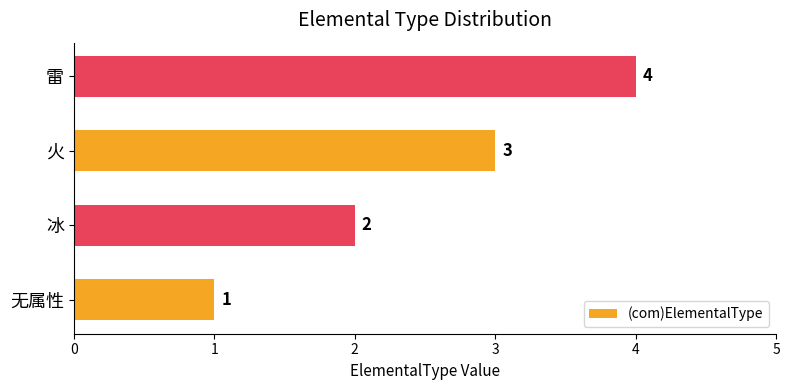

List the labels in order of value, smallest first.

无属性, 冰, 火, 雷